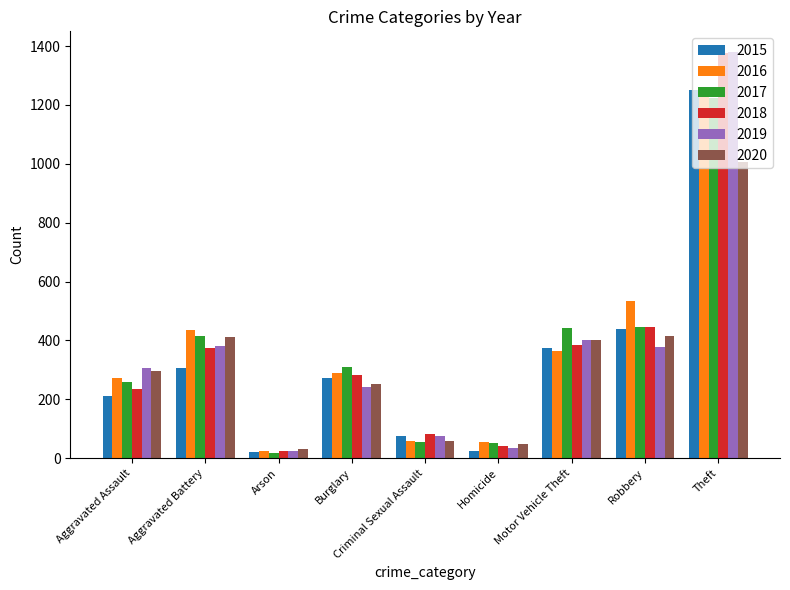

Does the chart contain stacked bars?

No